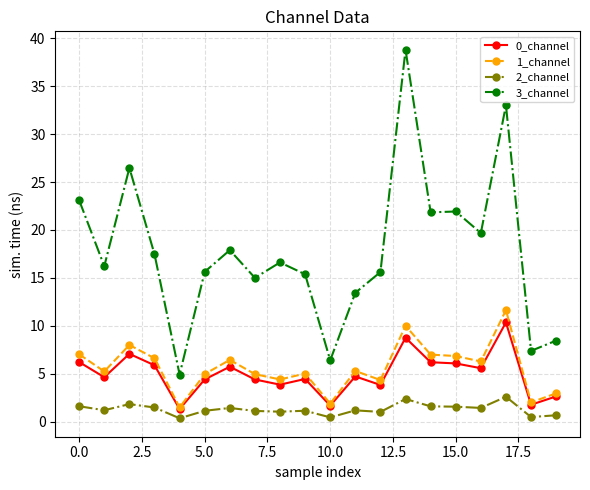

What is the difference between the maximum and second lowest values in the 1_channel series?

9.7